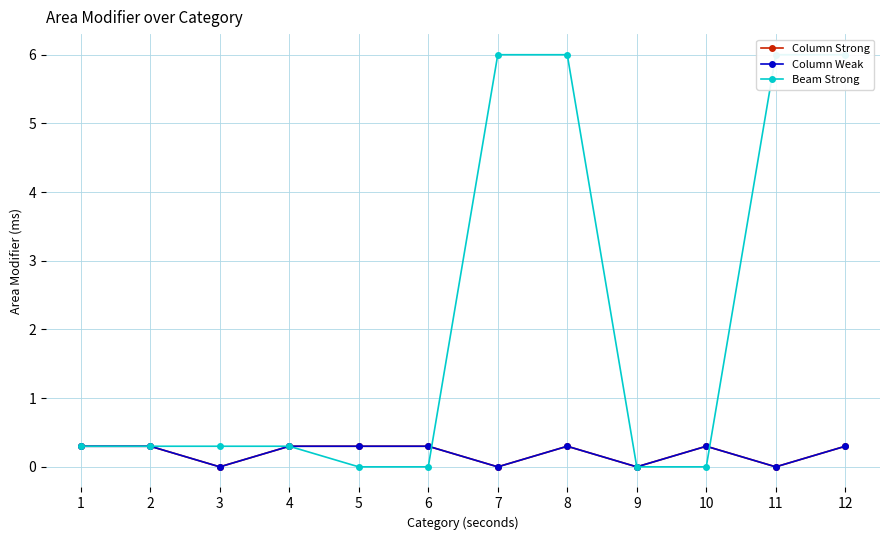

Which series has the largest range (max minus min)?

Beam Strong